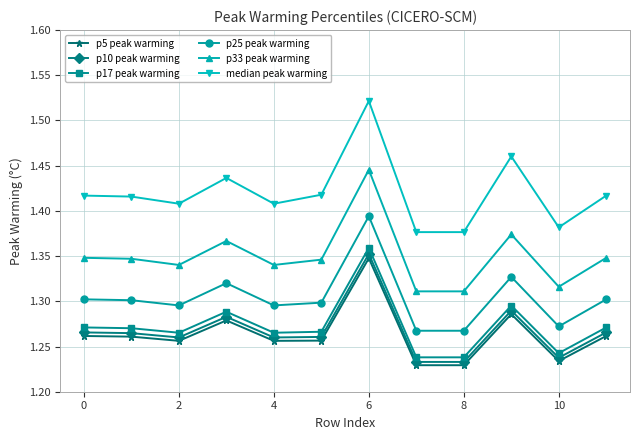

Which series has the largest total across all categories?

median peak warming